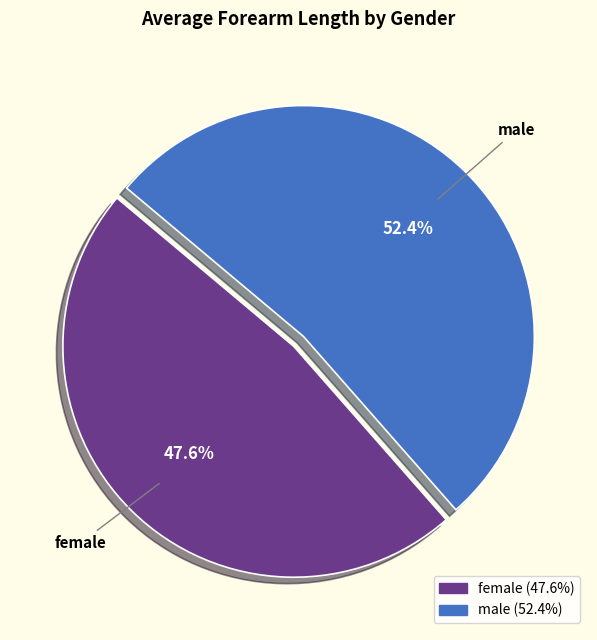

The male slice represents 58% of the pie. True or false?

False